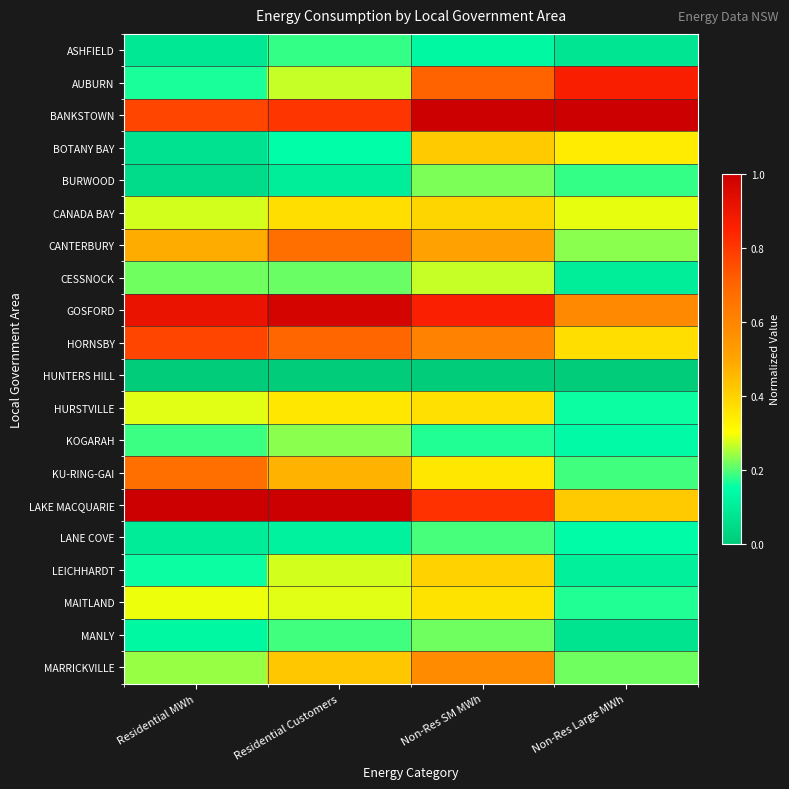

Which series changed the most between Residential MWh and Non-Res Large MWh?

AUBURN